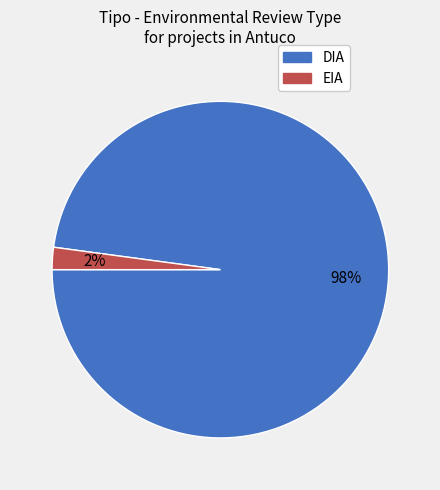

What is the smallest slice in the pie chart?

EIA